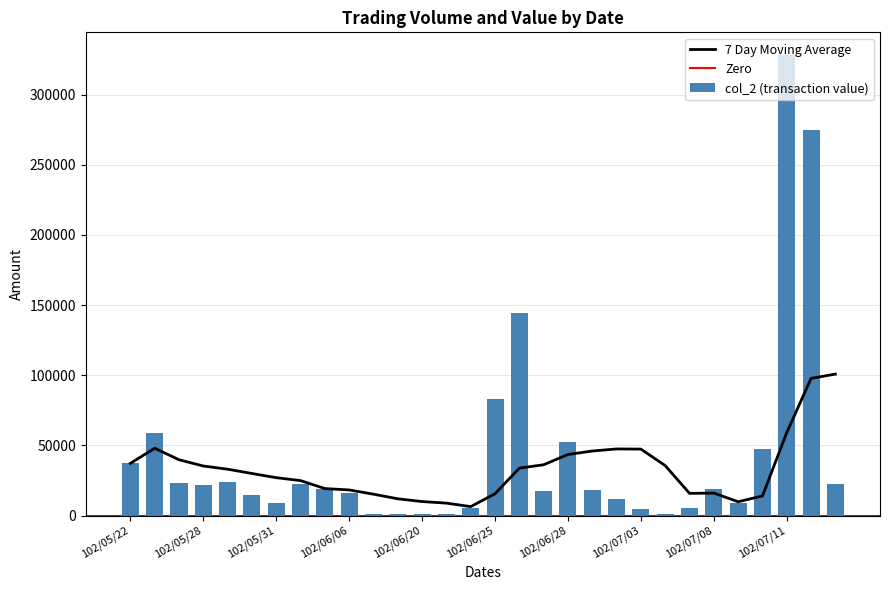

What is the difference between the maximum and minimum values?

327060